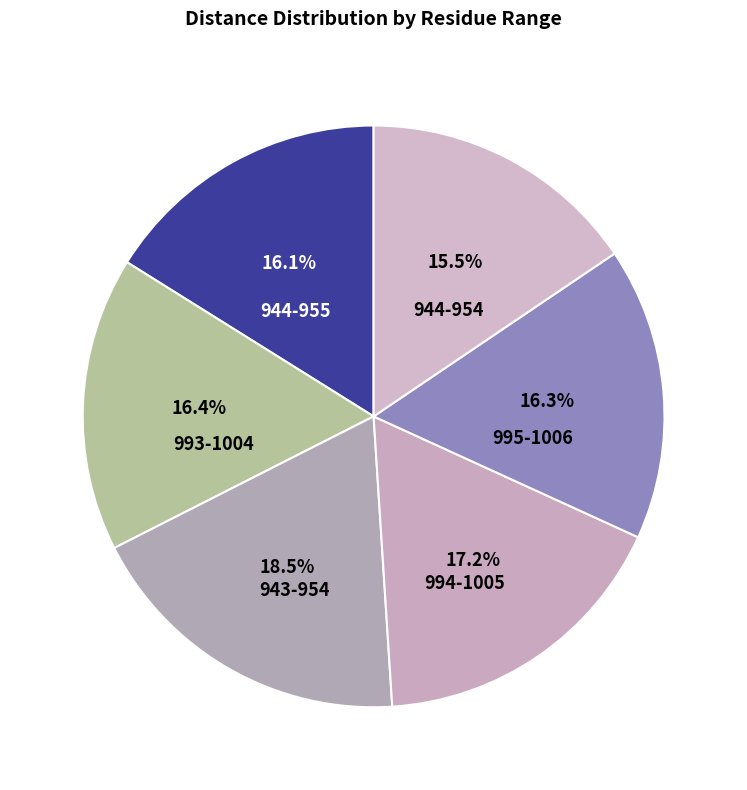

How much of the chart is everything except 943-954?

81.5%